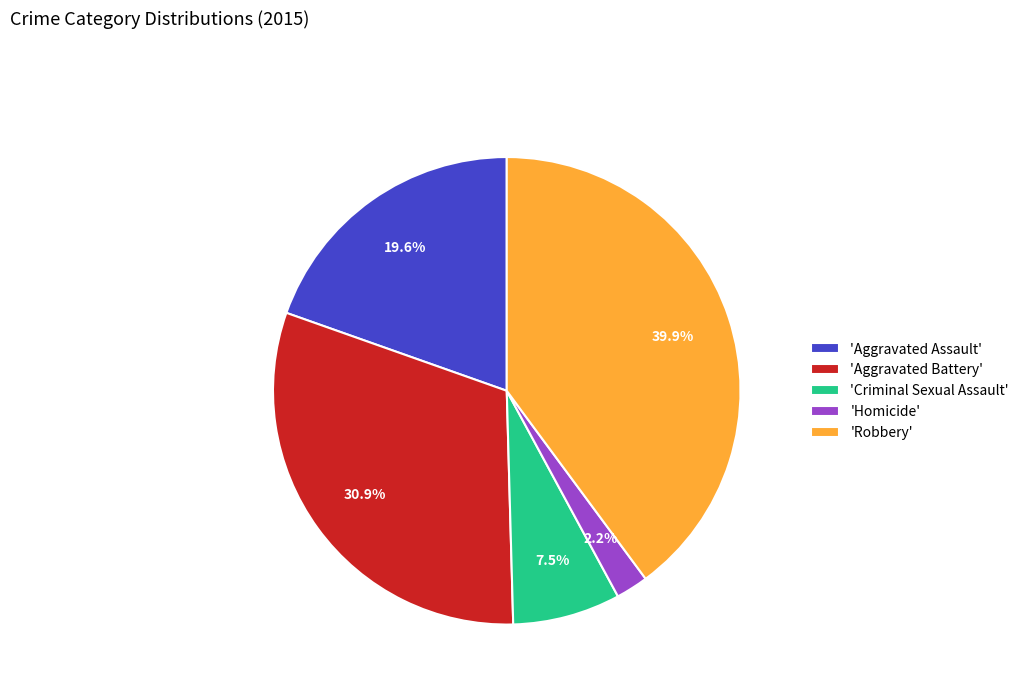

How many segments does this pie chart have?

5